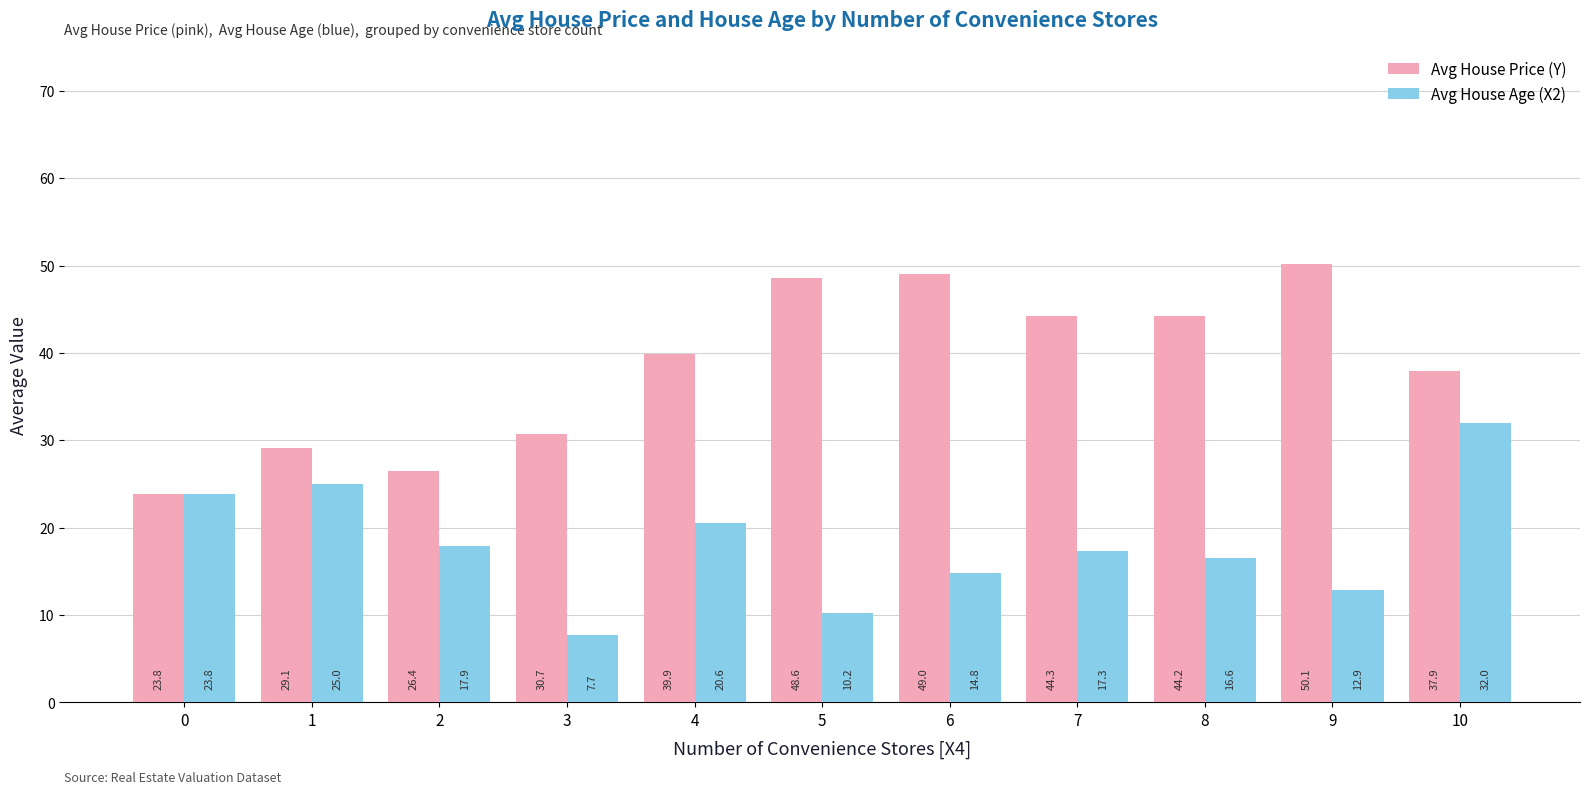

What is the difference between the maximum and minimum values in the Avg House Age (X2) series?

24.3